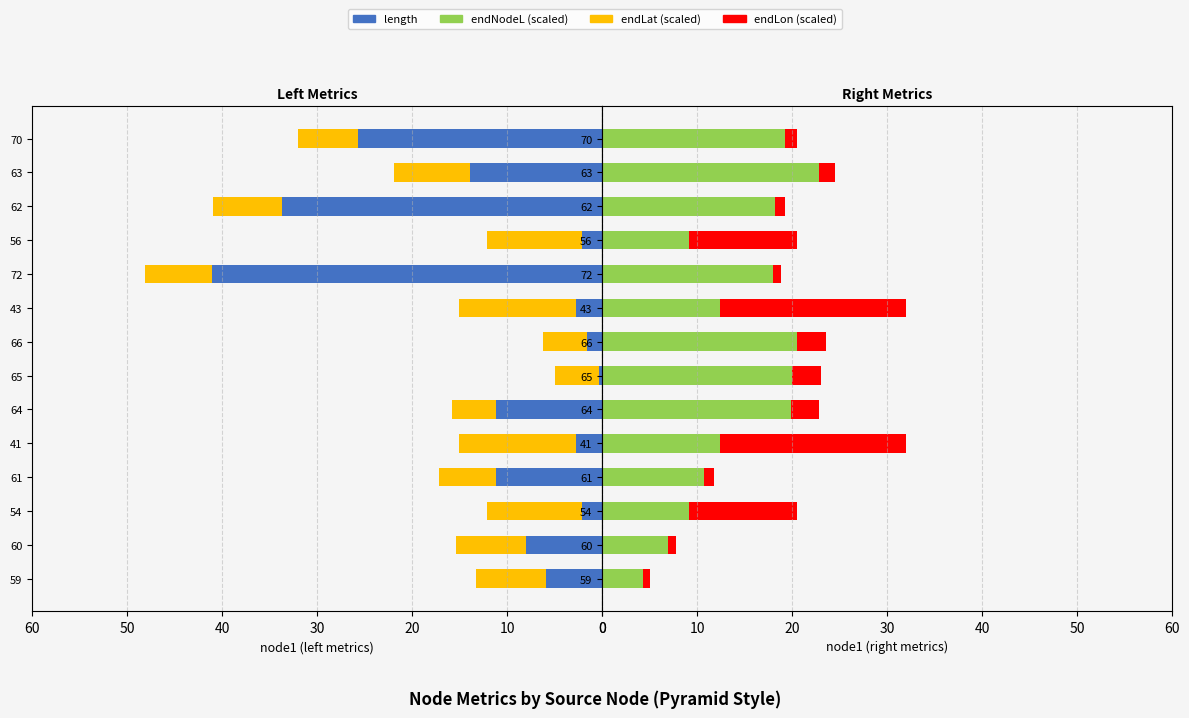

How many data points in length are less than 8?

7